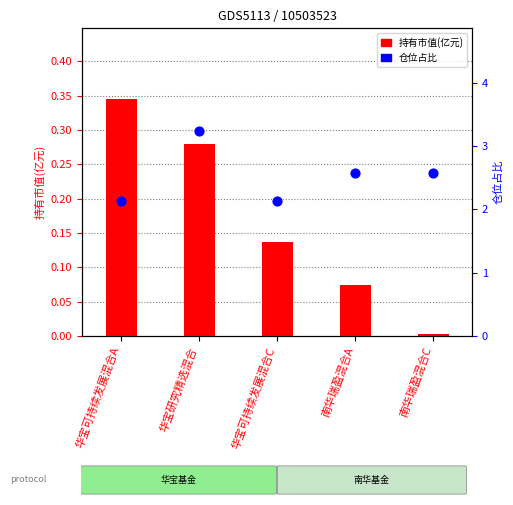

Which series has the largest Y range (max minus min)?

仓位占比